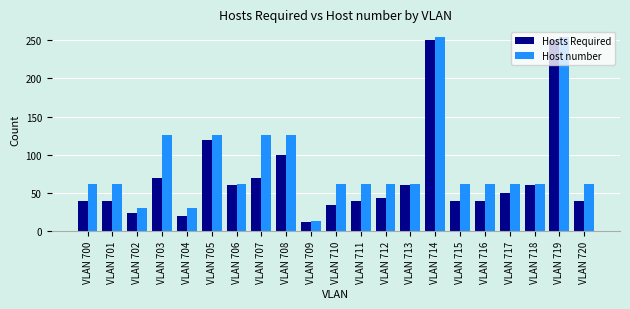

True or false: Host number has a value of 43 at VLAN 703.

False